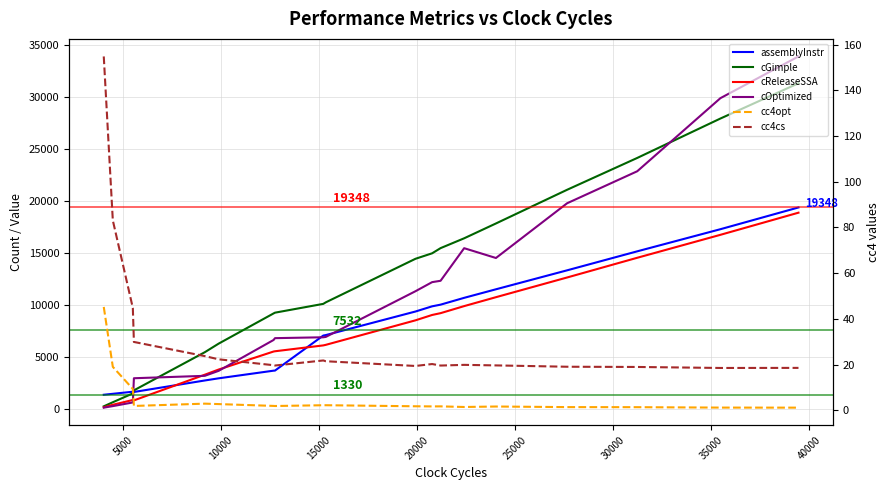

True or false: cReleaseSSA has a value of 260.7 at 20000.

False